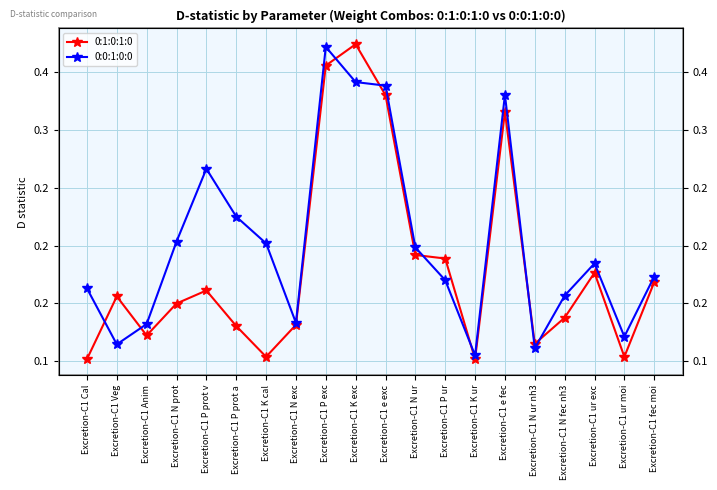

Is this an area chart (filled region under the line)?

No